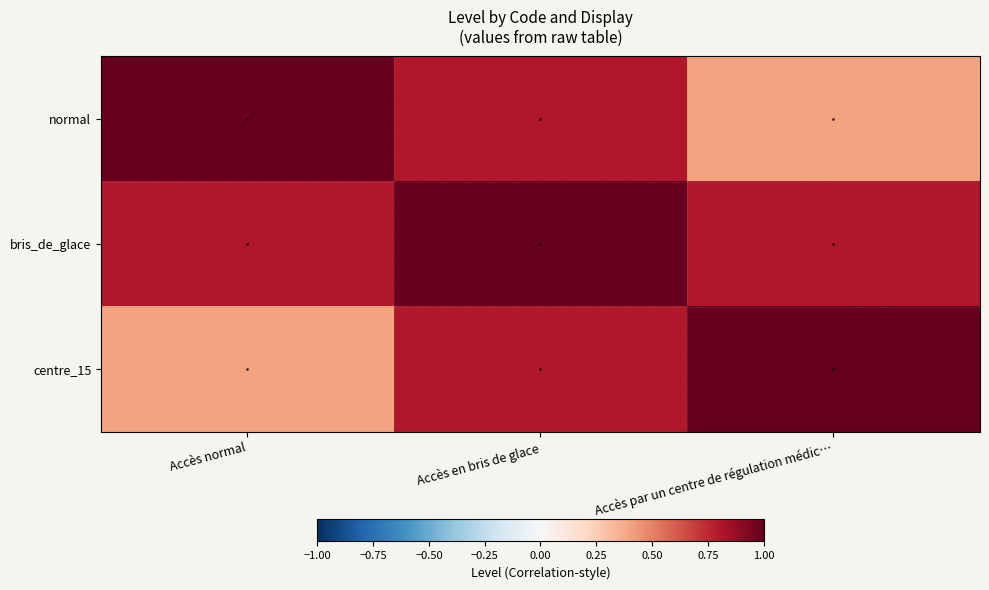

At which category is the sum across all series the highest?

Accès en bris de glace